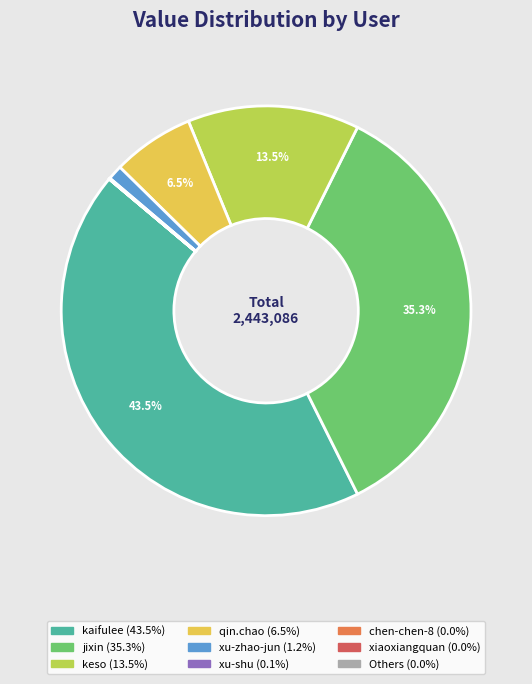

Does any single category account for the majority?

No